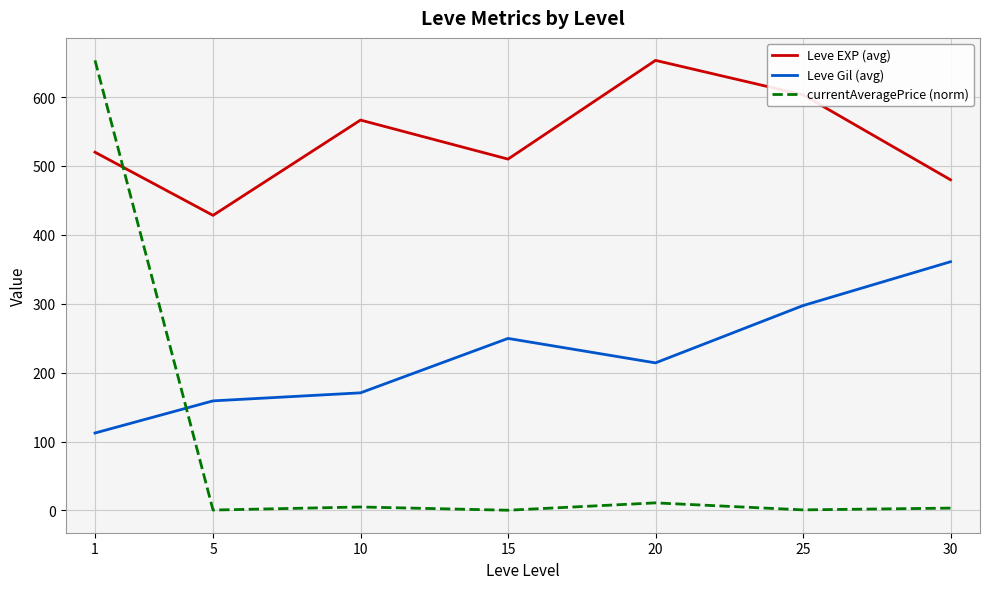

Between 1 and 5, which series saw the biggest shift?

currentAveragePrice (norm)